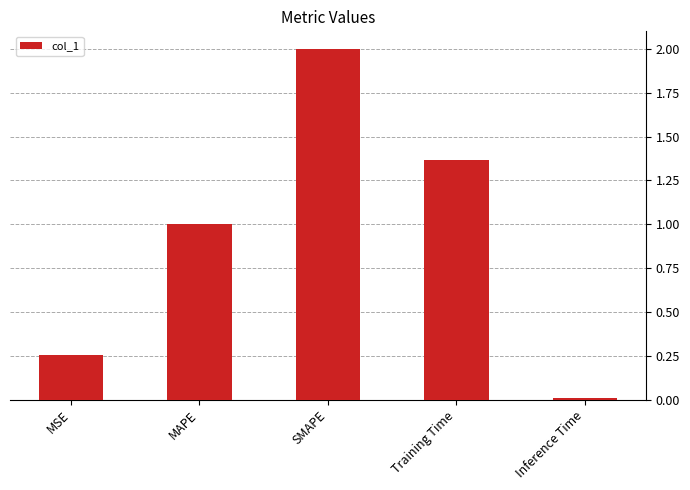

What is the label of the 4th bar from the left?

Training Time